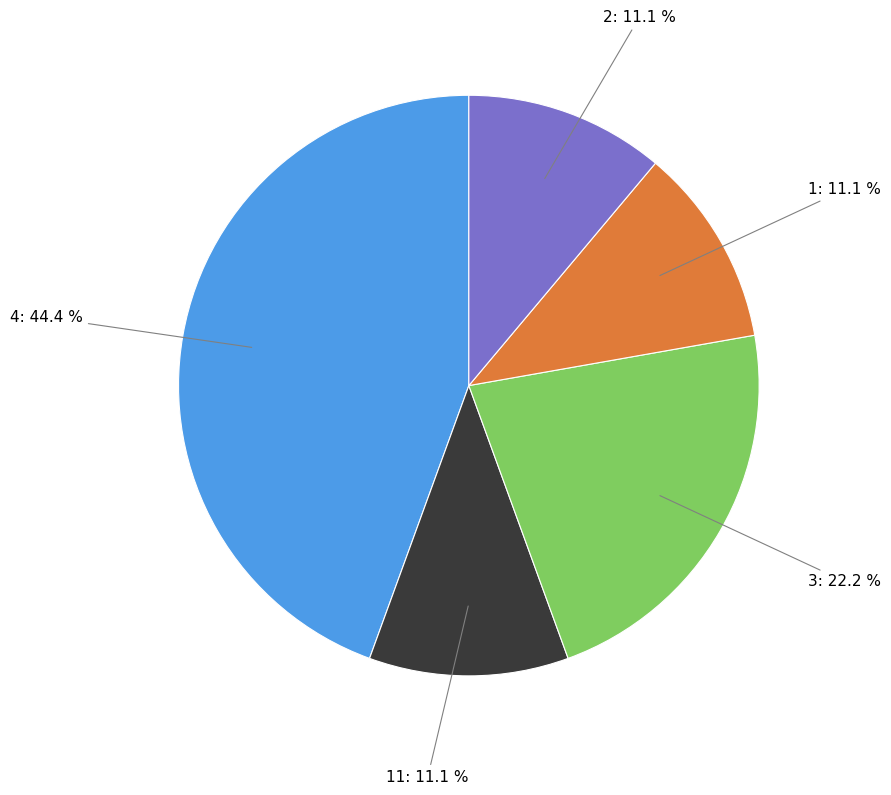

What is the total percentage of 11 and 1?

22.2%